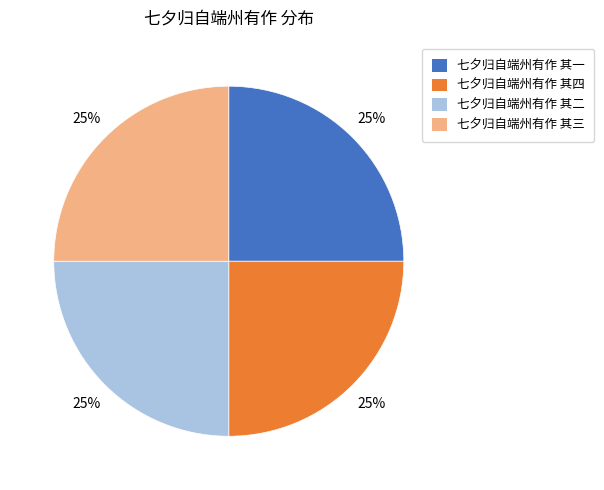

Count the number of slices in the pie.

4